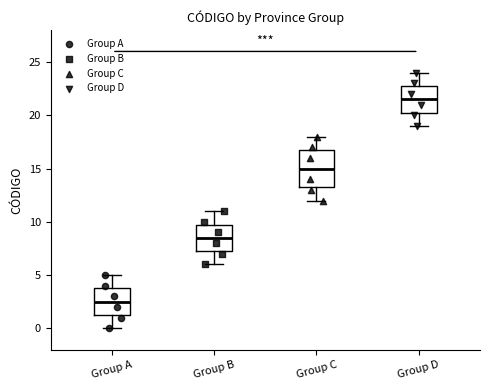

Which box is the tallest, from its lower edge to its upper edge?

Group C